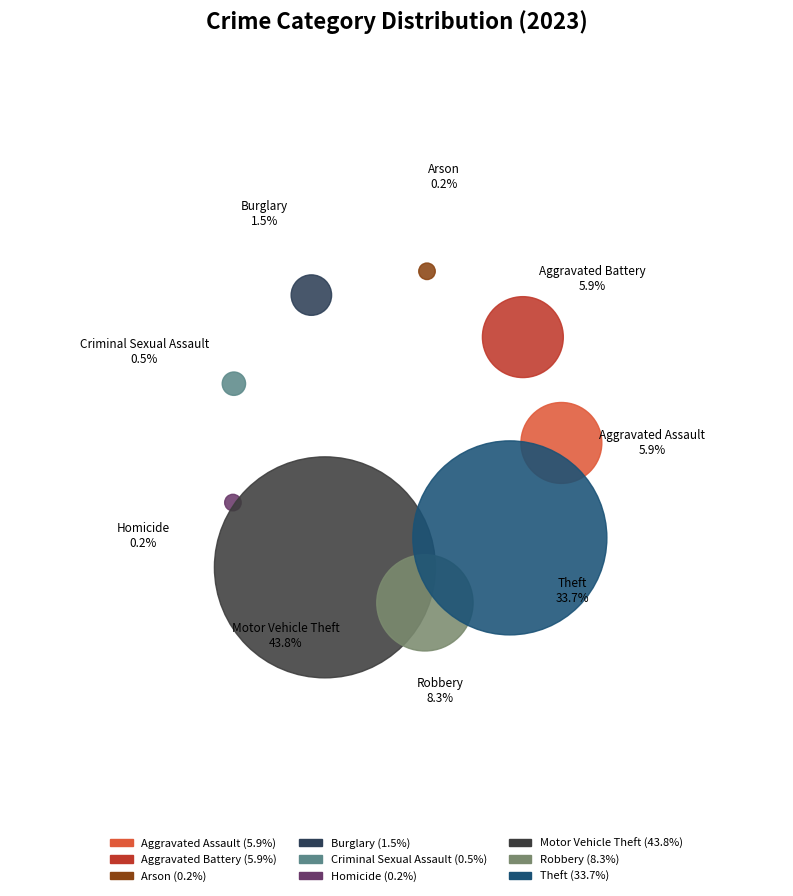

To the nearest percent, what is the average slice percentage?

11%